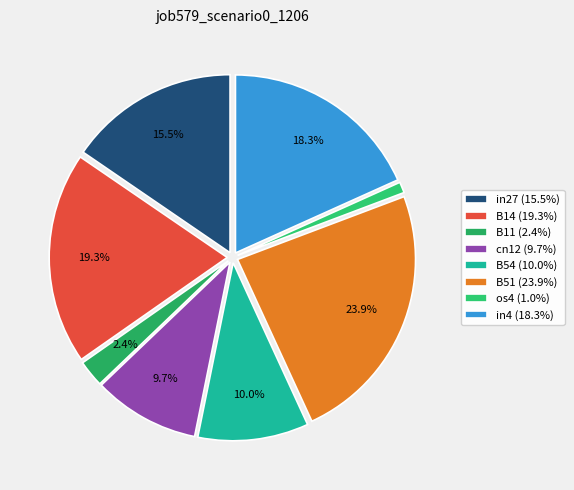

To the nearest percent, what is the difference between the B54 and B14 slice percentages?

9%